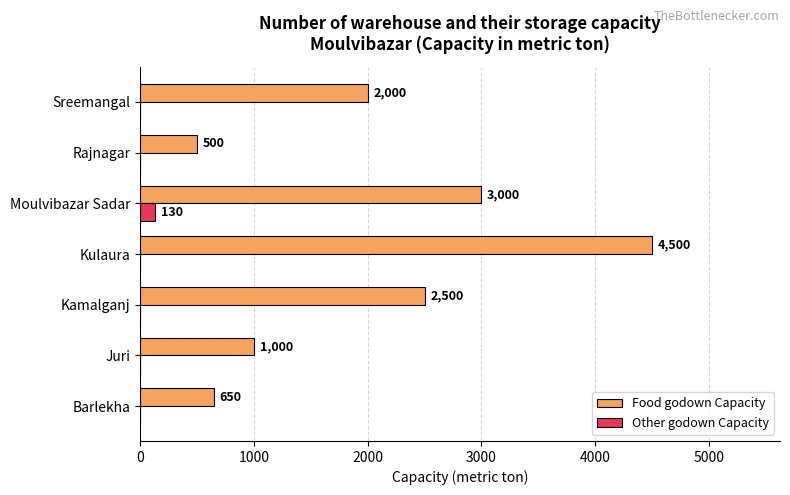

Between Juri and Sreemangal, which series saw the biggest shift?

Food godown Capacity